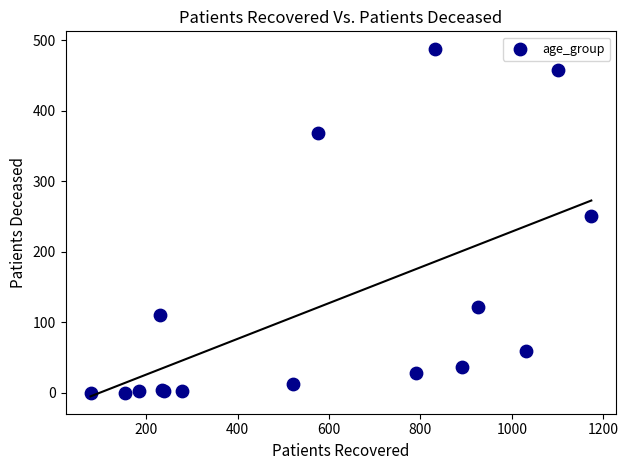

What Y value in the scatter plot is closest to 244?

251